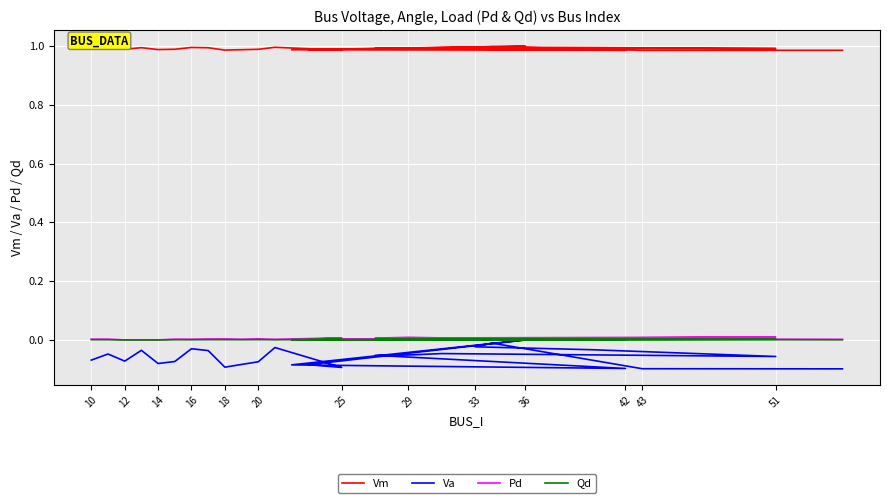

Rank the series by their maximum value, from highest to lowest.

Vm, Pd, Qd, Va